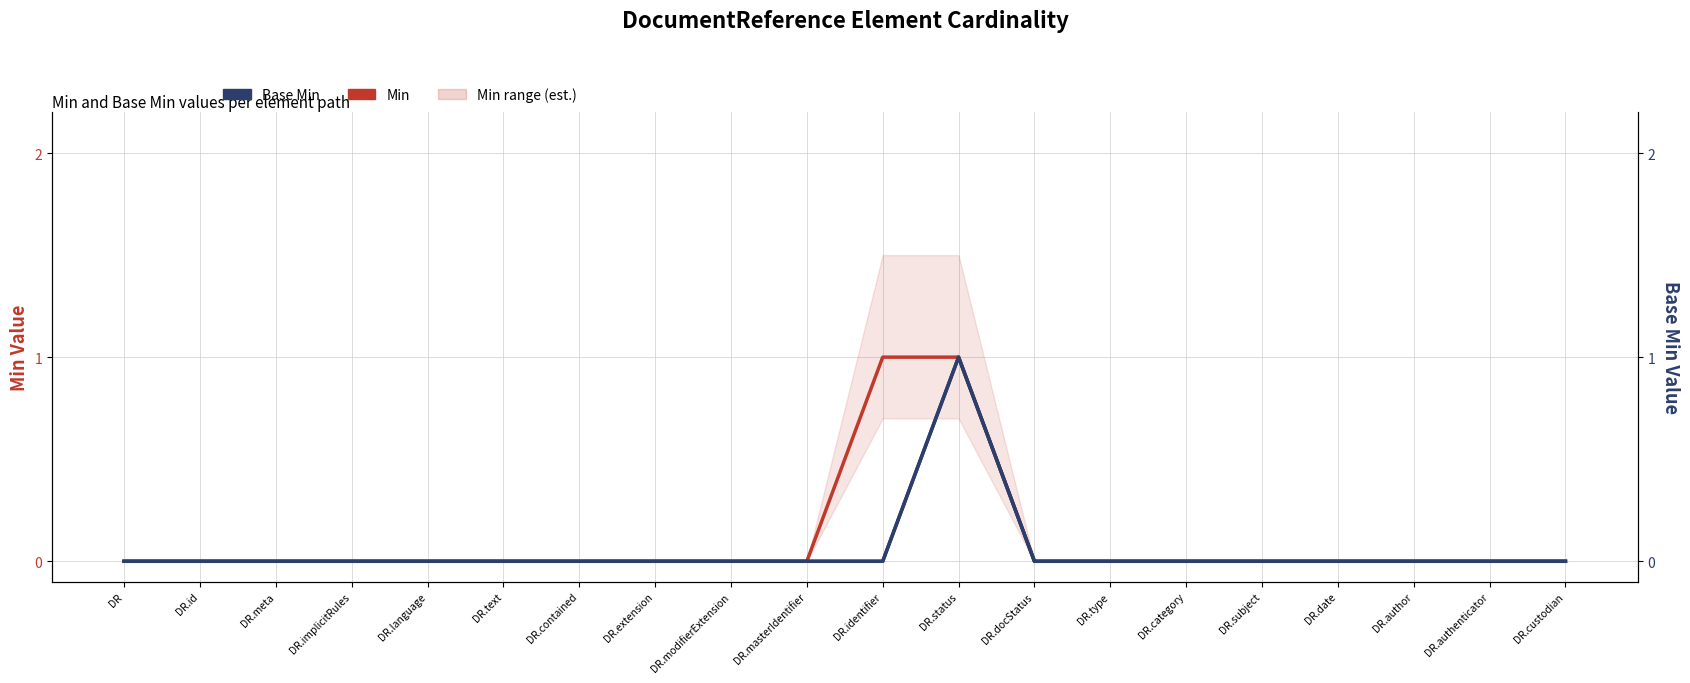

True or false: Base Min and Min intersect in this chart.

False